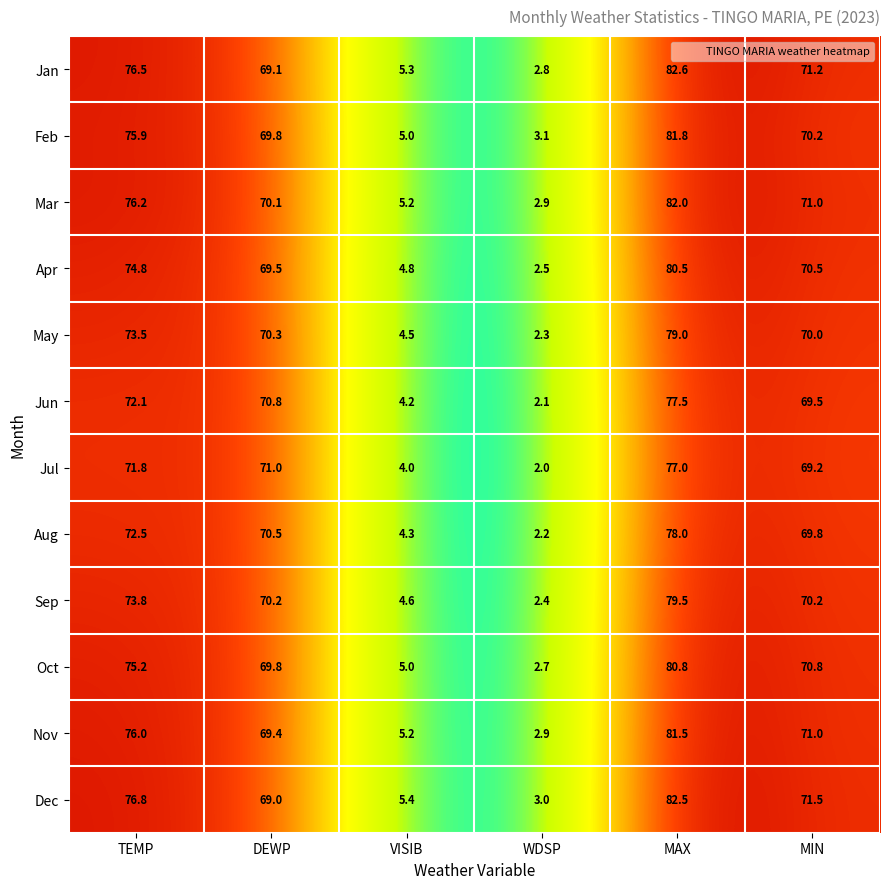

At which label does Jan reach its minimum?

WDSP